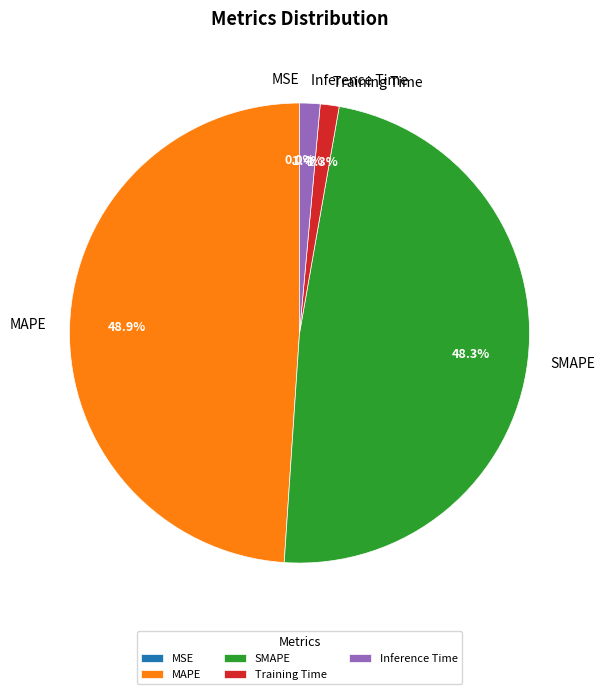

Is there a majority slice in this chart?

No